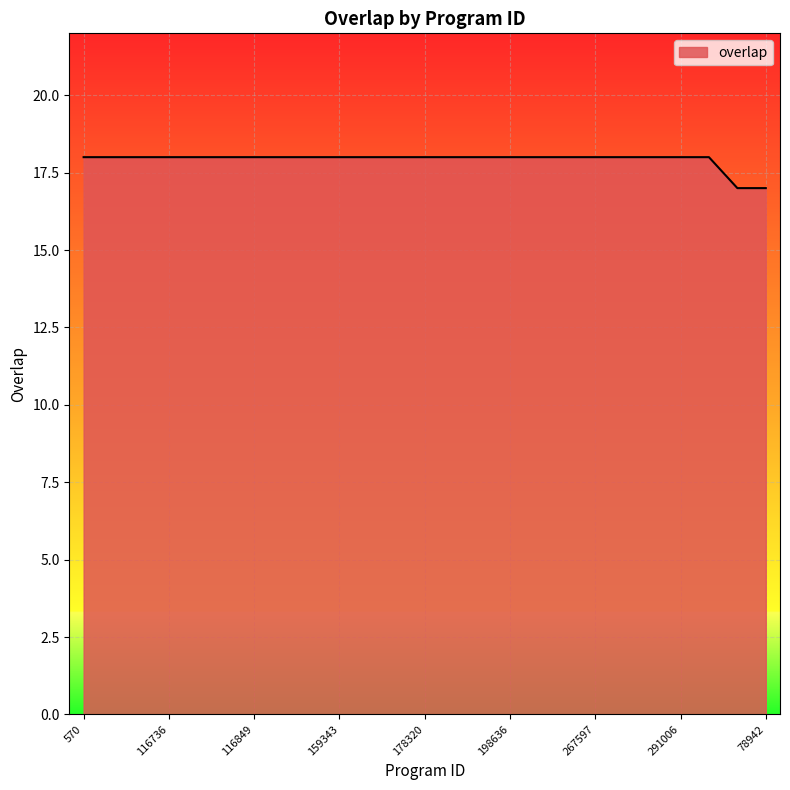

What is the smallest value displayed?

17